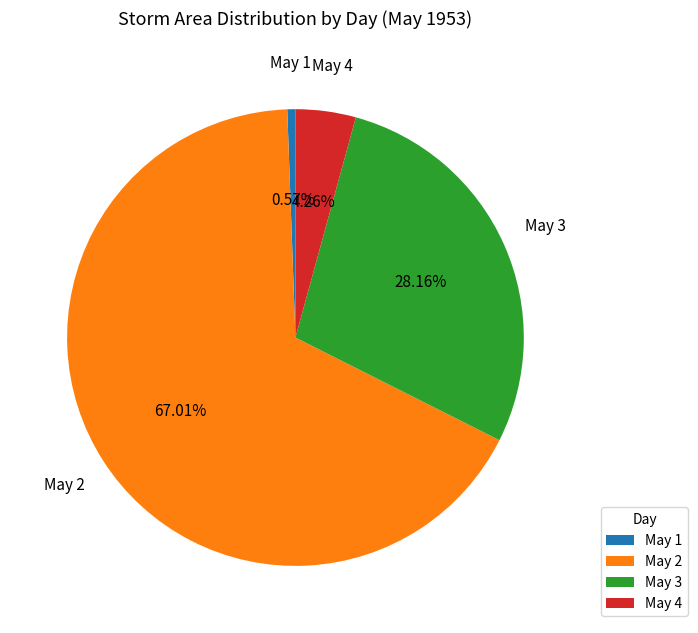

Rank the categories by value from lowest to highest.

May 1, May 4, May 3, May 2